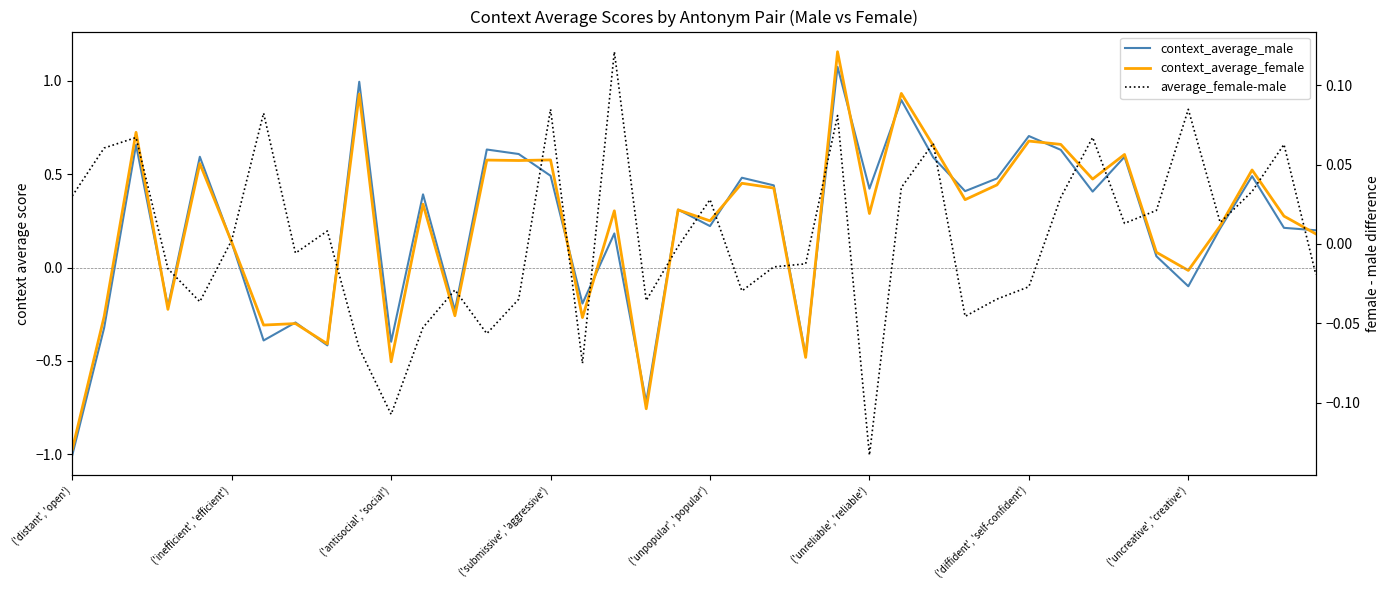

What position from the right is ('antisocial', 'social')?

30